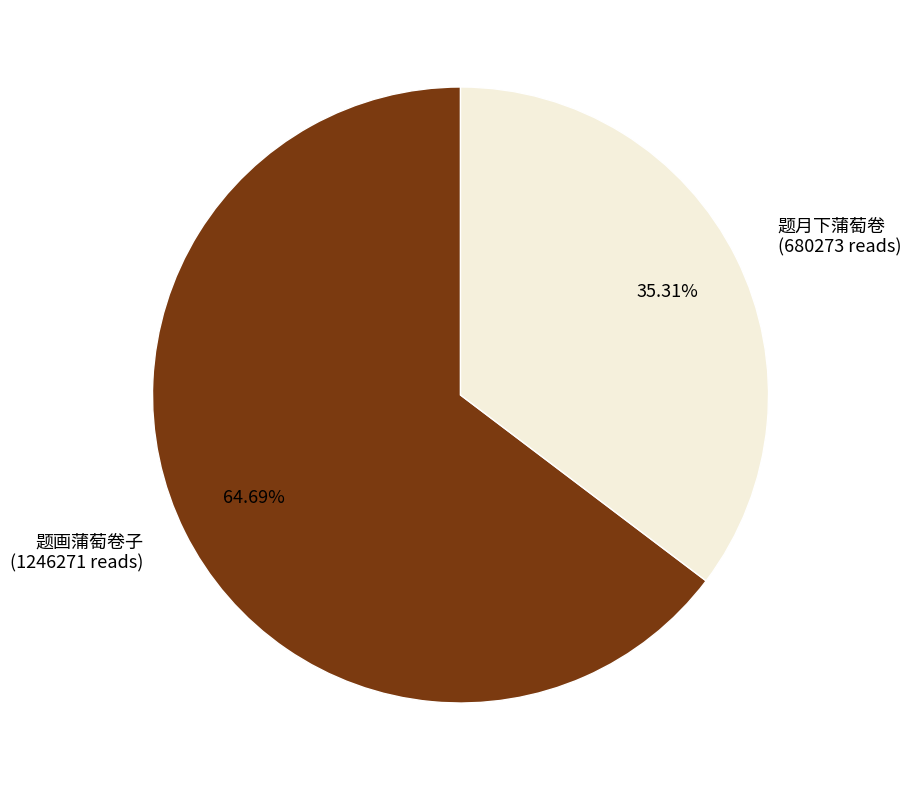

Is there any slice that represents more than half of the pie?

Yes